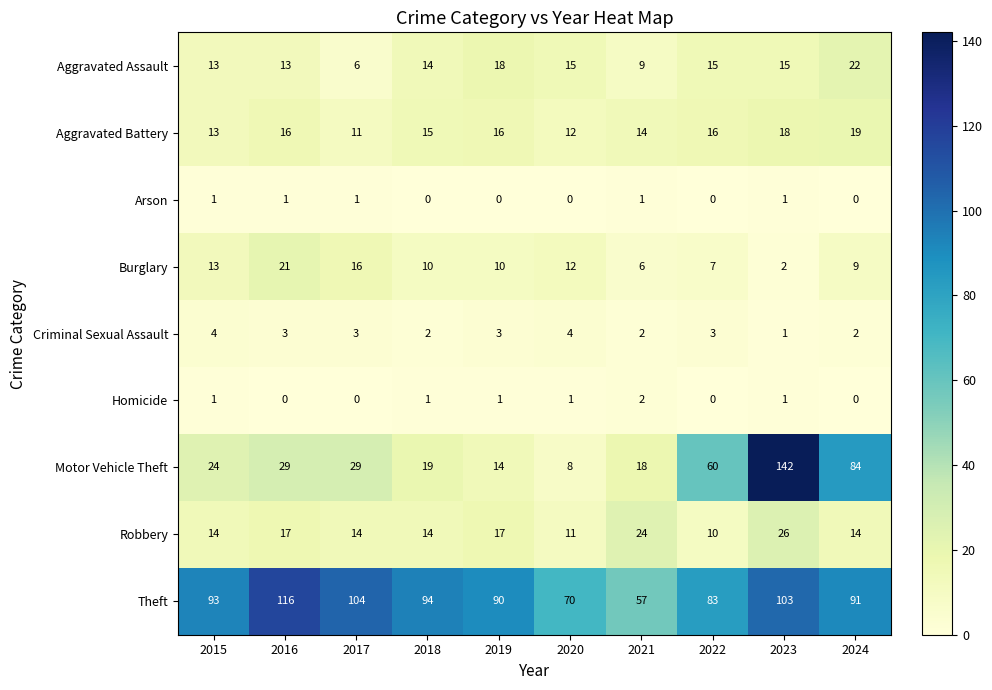

How many categories are shown in the chart?

10